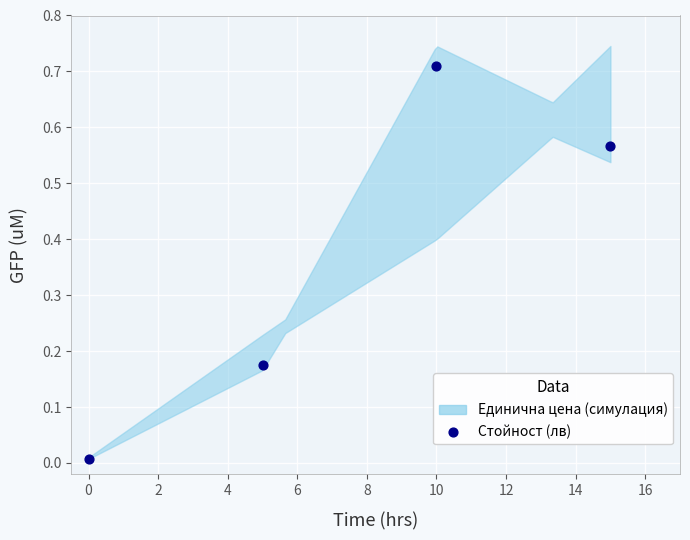

What is the average X value?

7.5